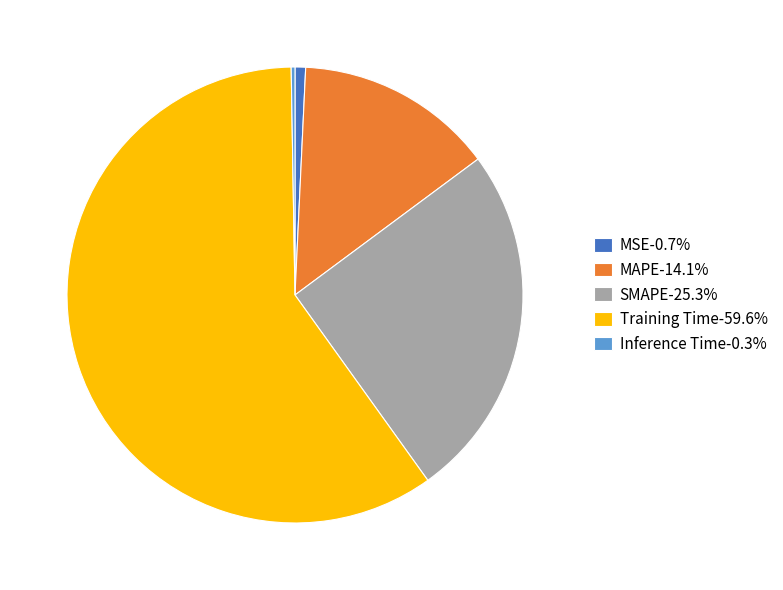

Does any single category account for the majority?

Yes